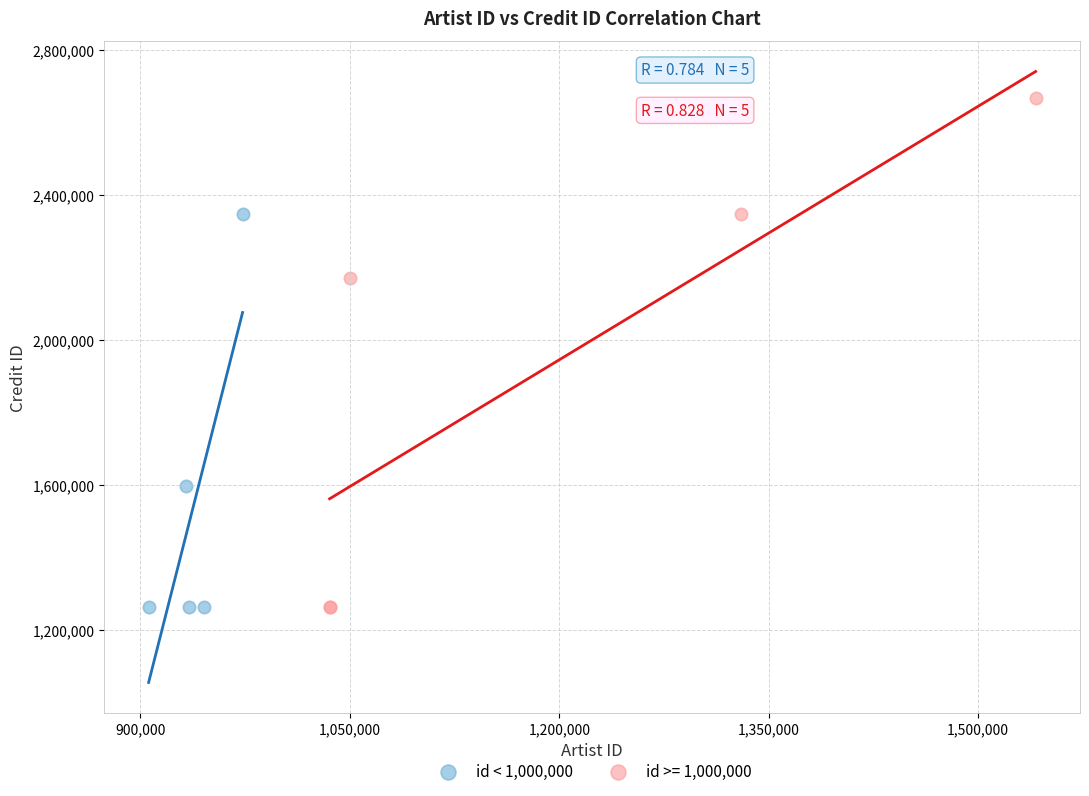

Which series contains the highest Y value?

id >= 1,000,000